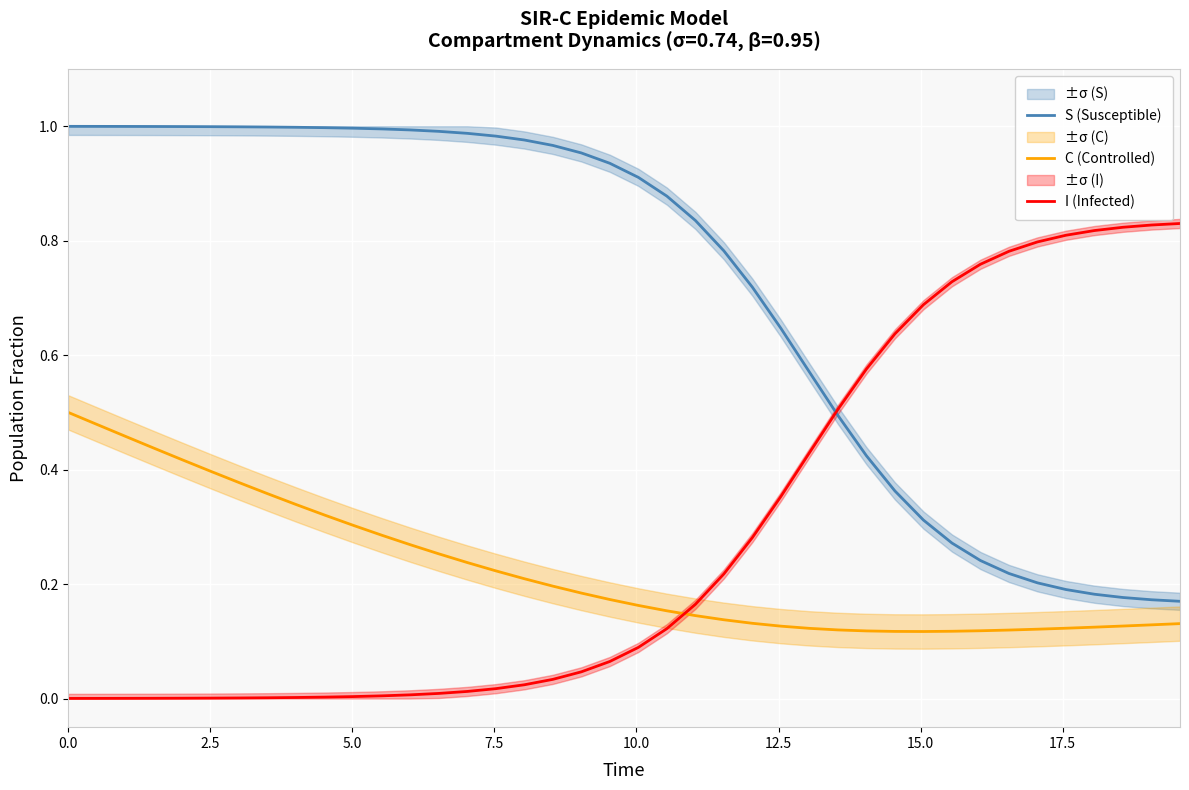

Reading right to left, list all the values displayed in this chart.

S (Susceptible): 0.2	0.2	0.2	0.2	0.2	0.2	0.2	0.2	0.3	0.3	0.4	0.4	0.5	0.6	0.6	0.7	0.8	0.8	0.9	0.9	0.9	1.0	1.0	1.0	1.0	1.0	1.0	1.0	1.0	1.0	1.0	1.0	1.0	1.0	1.0	1.0	1.0	1.0	1.0	1.0
C (Controlled): 0.1	0.1	0.1	0.1	0.1	0.1	0.1	0.1	0.1	0.1	0.1	0.1	0.1	0.1	0.1	0.1	0.1	0.1	0.2	0.2	0.2	0.2	0.2	0.2	0.2	0.2	0.3	0.3	0.3	0.3	0.3	0.3	0.4	0.4	0.4	0.4	0.4	0.5	0.5	0.5
I (Infected): 0.8	0.8	0.8	0.8	0.8	0.8	0.8	0.8	0.7	0.7	0.6	0.6	0.5	0.4	0.4	0.3	0.2	0.2	0.1	0.1	0.1	0.0	0.0	0.0	0.0	0.0	0.0	0.0	0.0	0.0	0.0	0.0	0.0	0.0	0.0	0.0	0.0	0.0	0.0	0.0